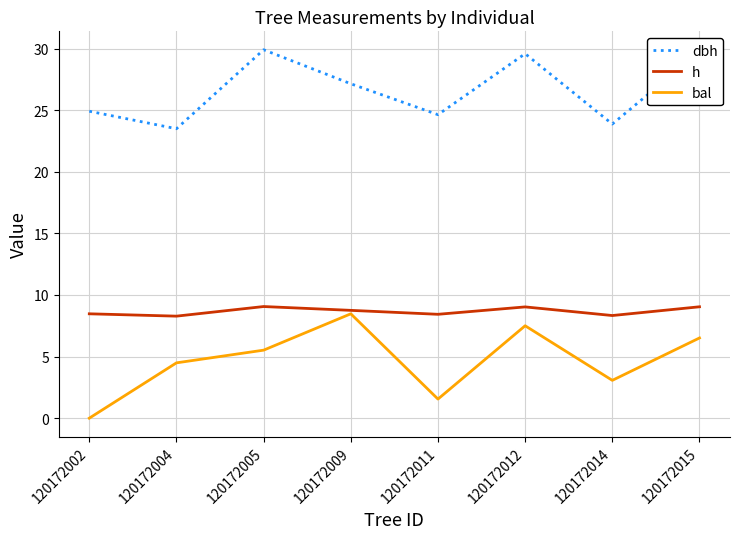

The dbh series shows 27.1 at 120172009. True or false?

True